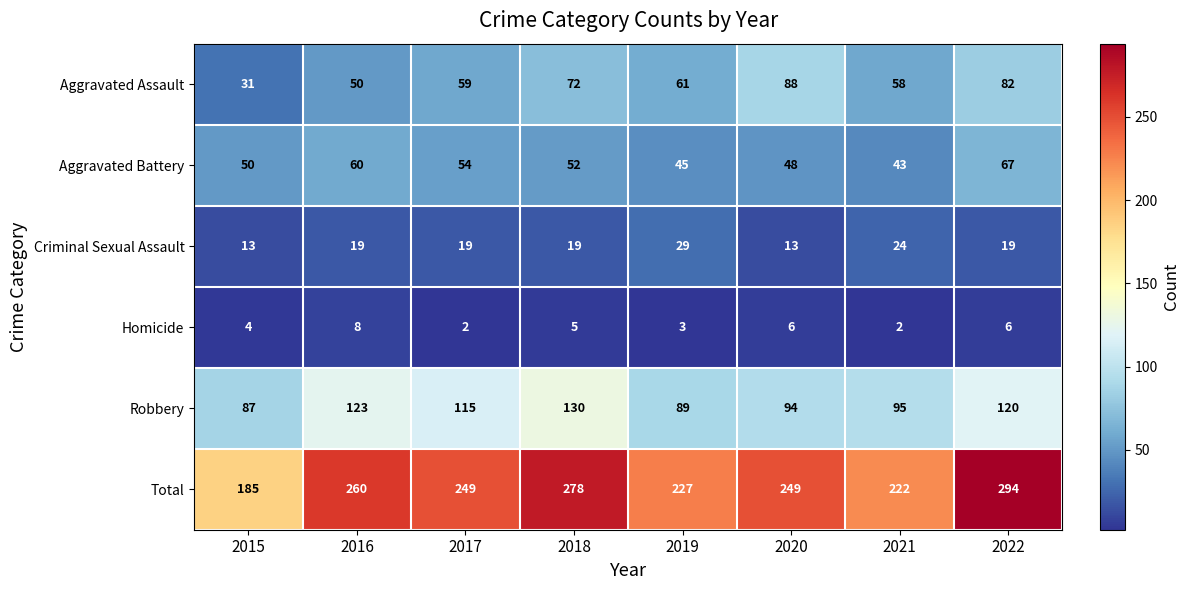

How many categories are shown in the chart?

8